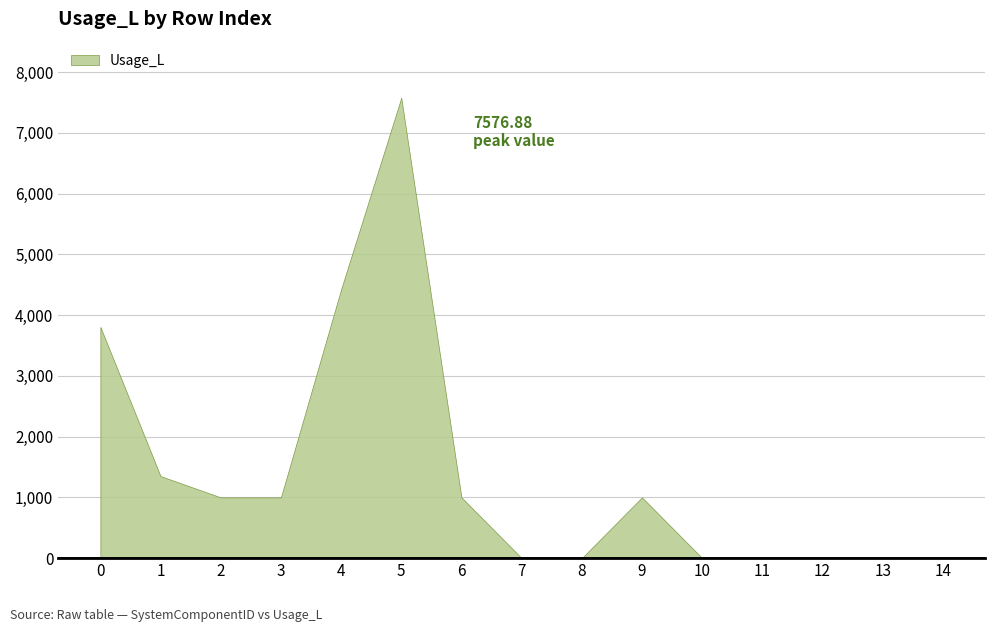

True or false: there are more than 2 points higher than both neighbors.

False